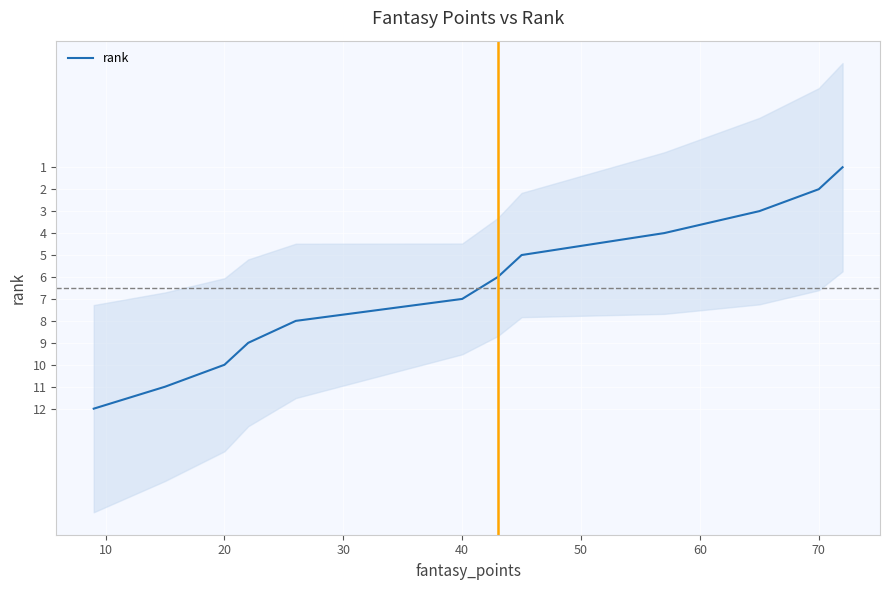

How many values are below 7?

6